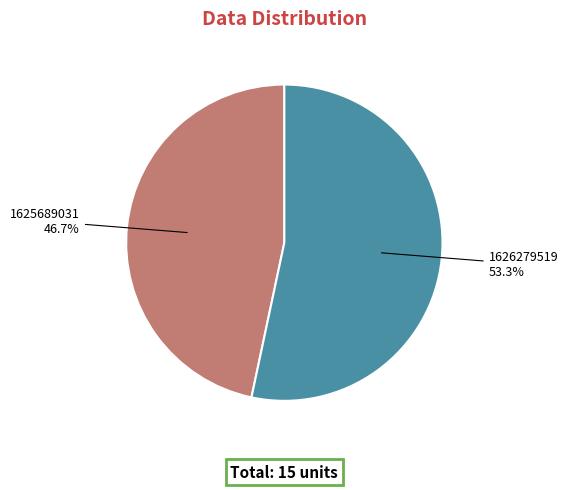

Between 1625689031 and 1626279519, which is larger?

1626279519